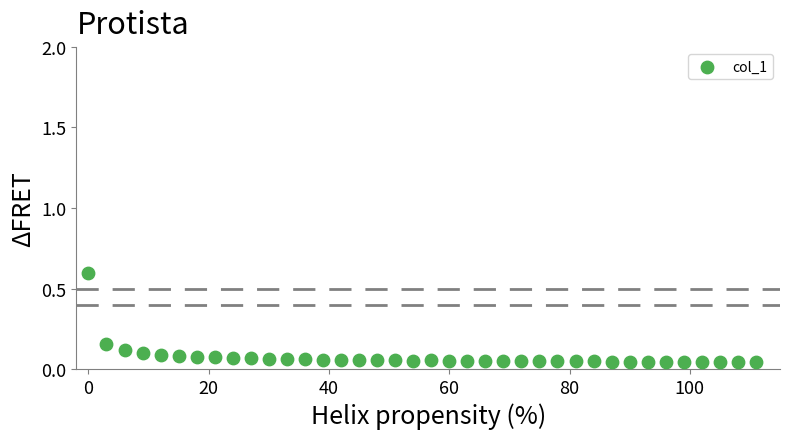

What is the range of X values (max minus min)?

111.0